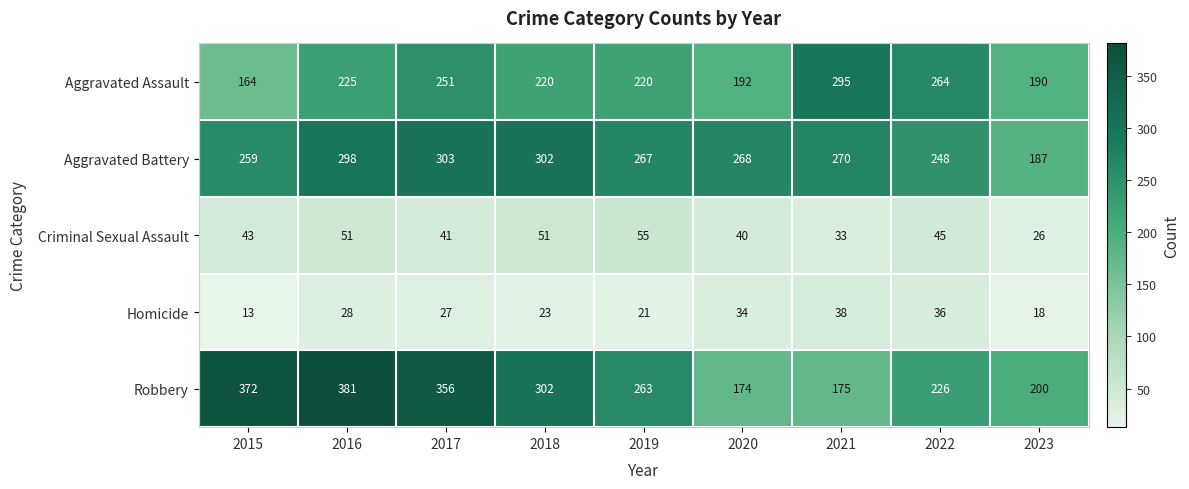

What is the greatest value displayed?

381